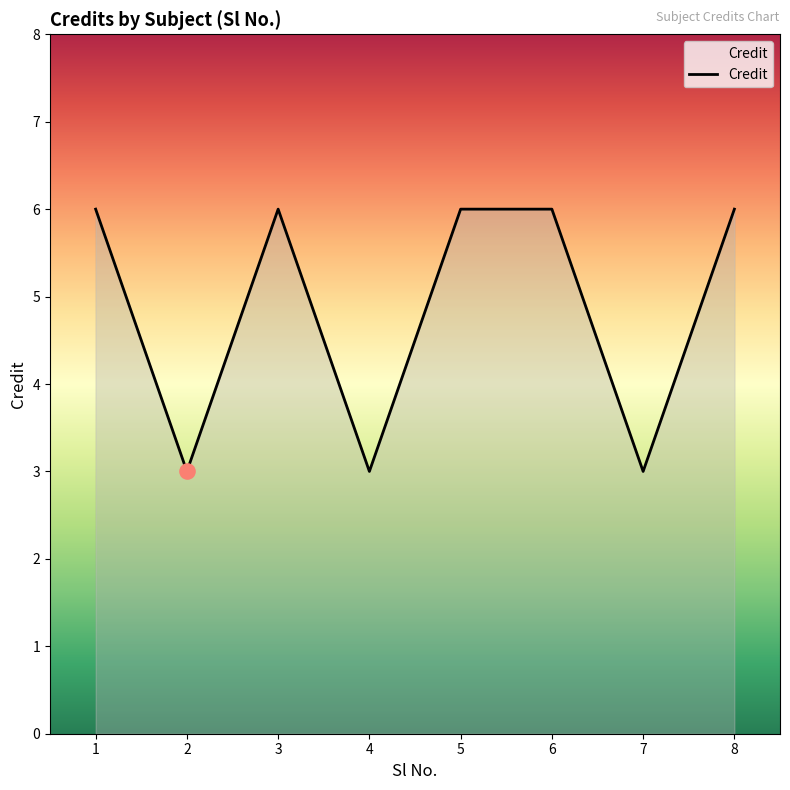

Approximately how many times larger is the value at 3 compared to 5?

1.0